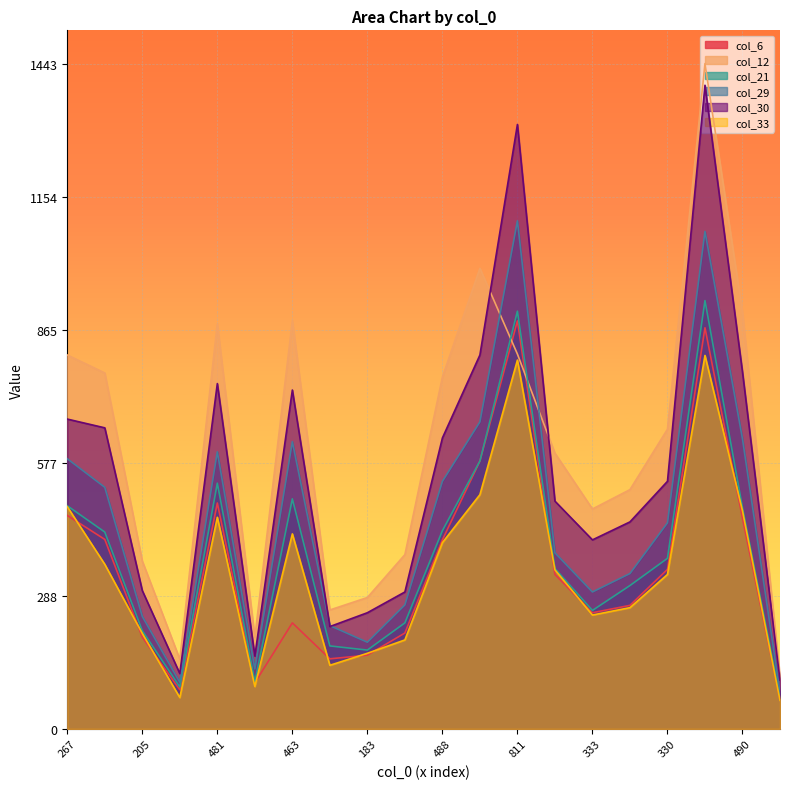

How many data points in col_12 are above 650?

9